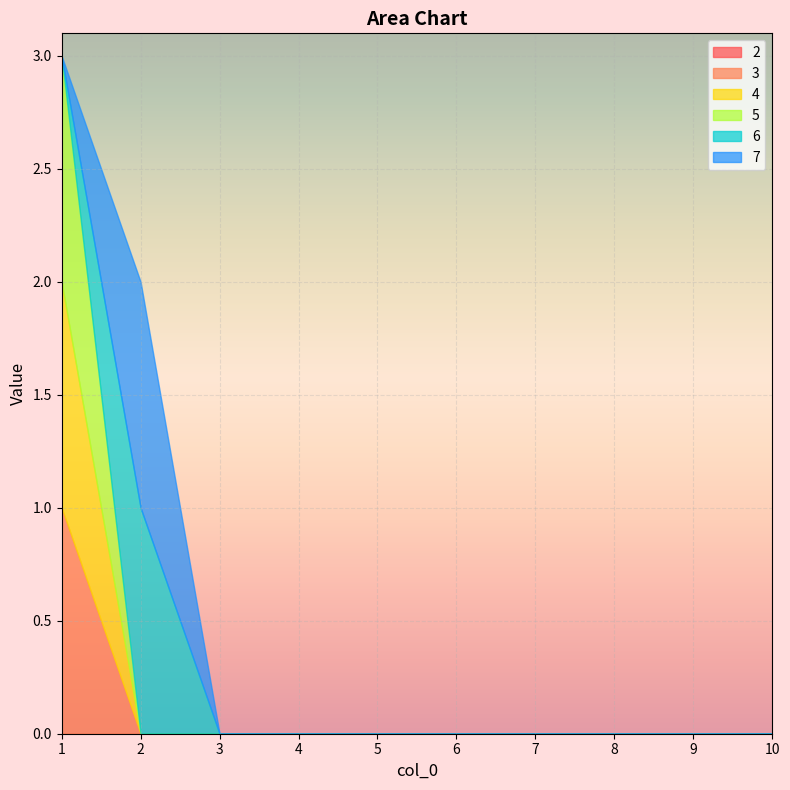

What is the sum of all 4 values?

1